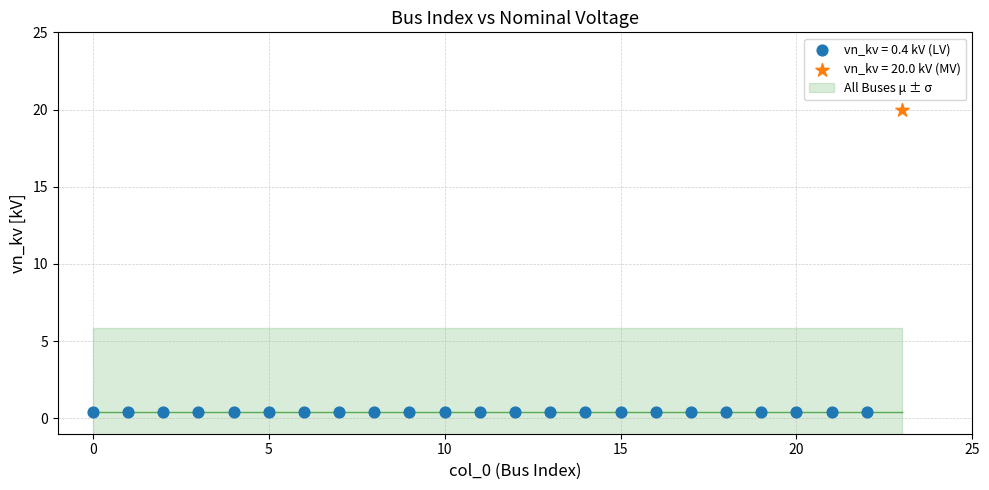

Which series reaches the minimum Y coordinate?

vn_kv = 0.4 kV (LV)